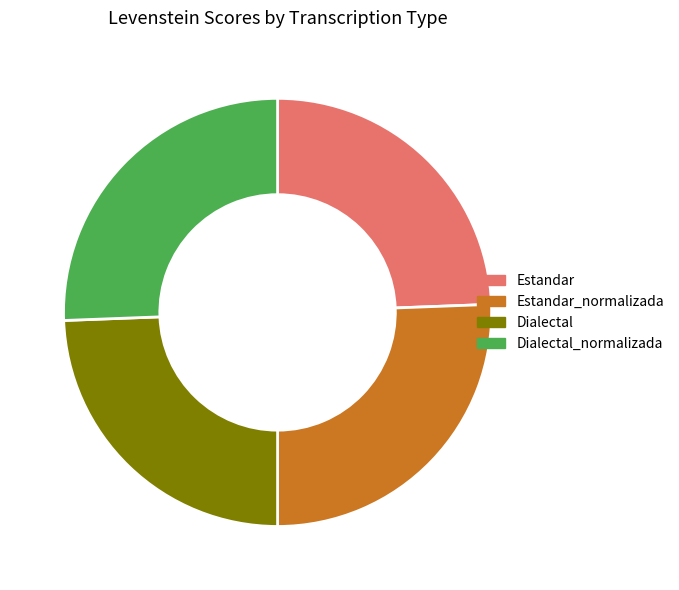

True or false: Estandar accounts for 14% of the total.

False